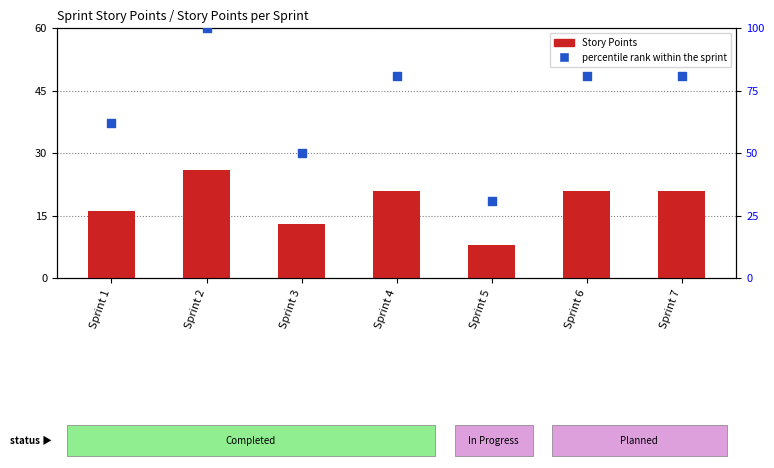

Which series contains the highest Y value?

percentile rank within the sprint